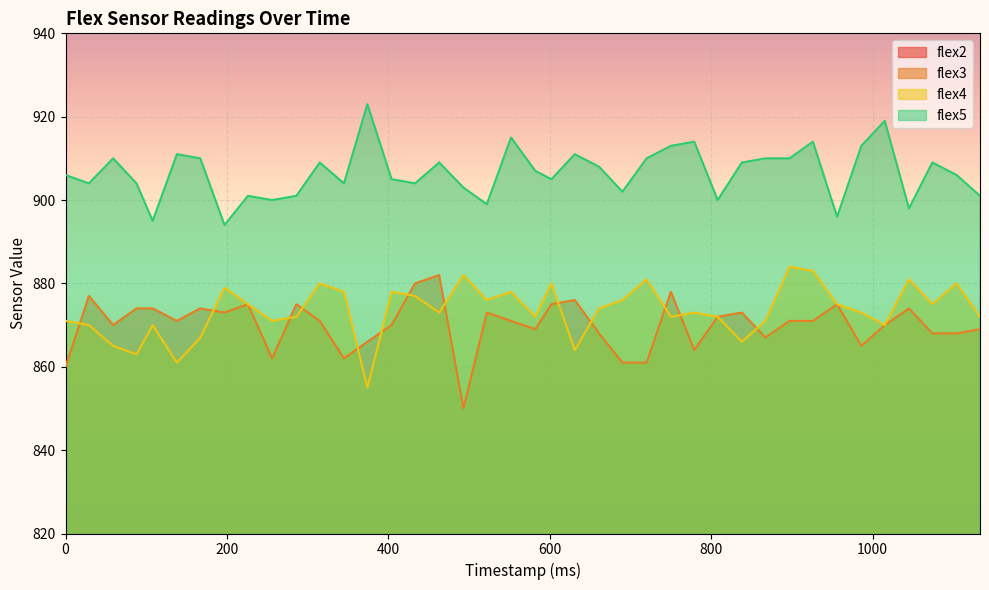

At how many categories does at least one series exceed 894?

39